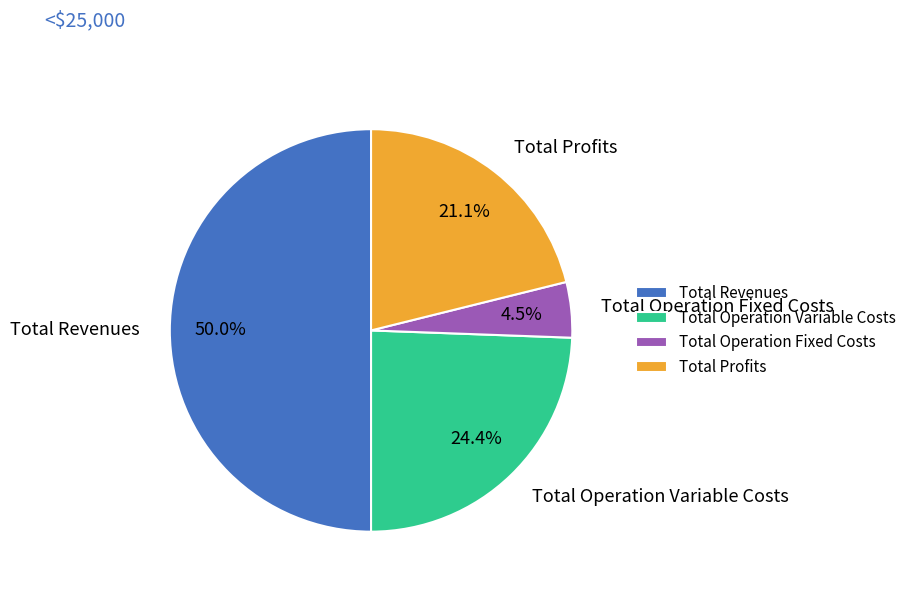

Rank the categories by value from highest to lowest.

Total Revenues, Total Operation Variable Costs, Total Profits, Total Operation Fixed Costs